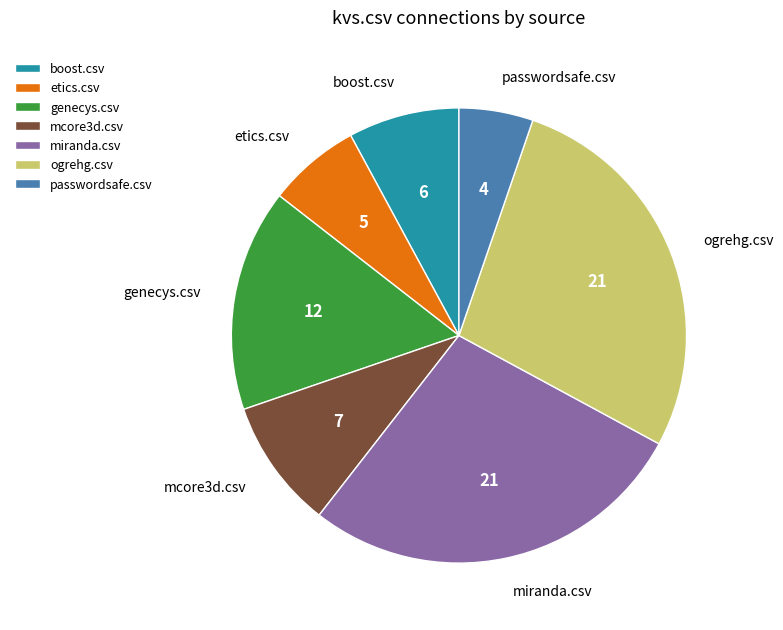

What is the ratio of the value at genecys.csv to the value at boost.csv?

2.0